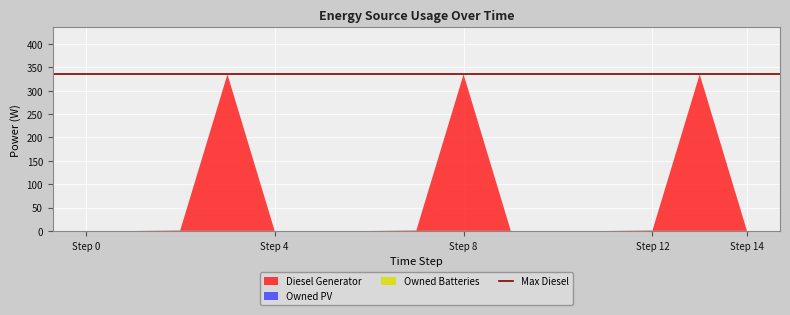

Reading right to left, transcribe all the data shown in this chart.

Diesel Generator: 14=0	13=335	12=1	11=0	10=0	9=0	8=335	7=1	6=0	5=0	4=0	3=335	2=1	1=0	0=0
Owned PV: 14=0	13=0	12=0	11=0	10=0	9=0	8=0	7=0	6=0	5=0	4=0	3=0	2=0	1=0	0=0
Owned Batteries: 14=0	13=0	12=0	11=0	10=0	9=0	8=0	7=0	6=0	5=0	4=0	3=0	2=0	1=0	0=0